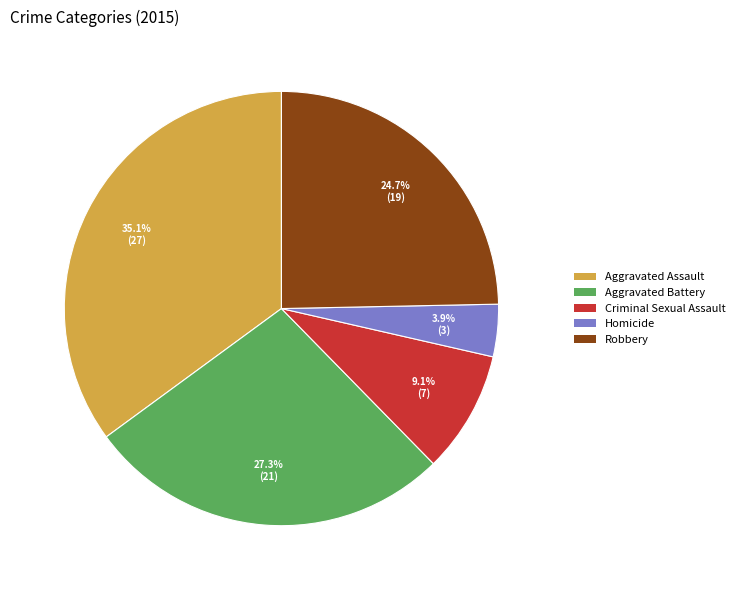

How many slices are in this pie chart?

5